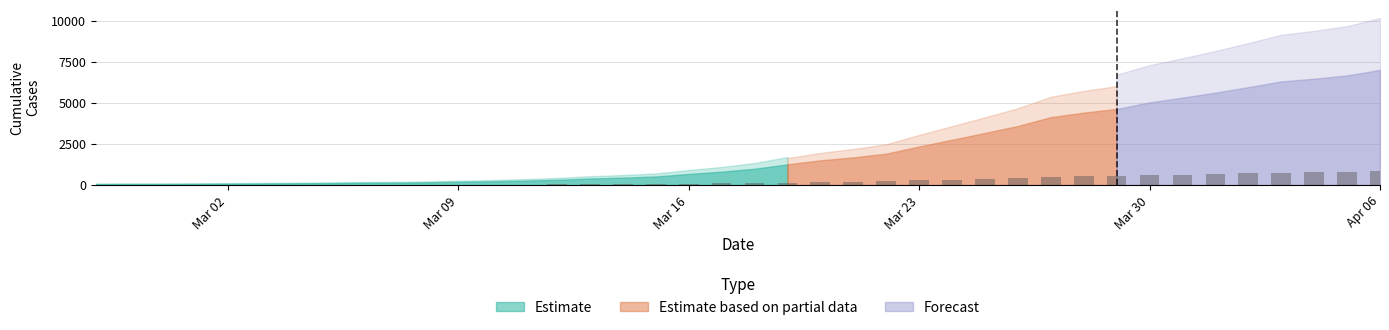

Does the chart contain stacked bars?

No